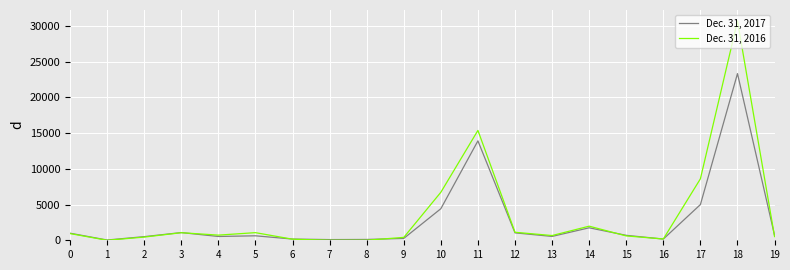

At which category is the sum across all series the highest?

18